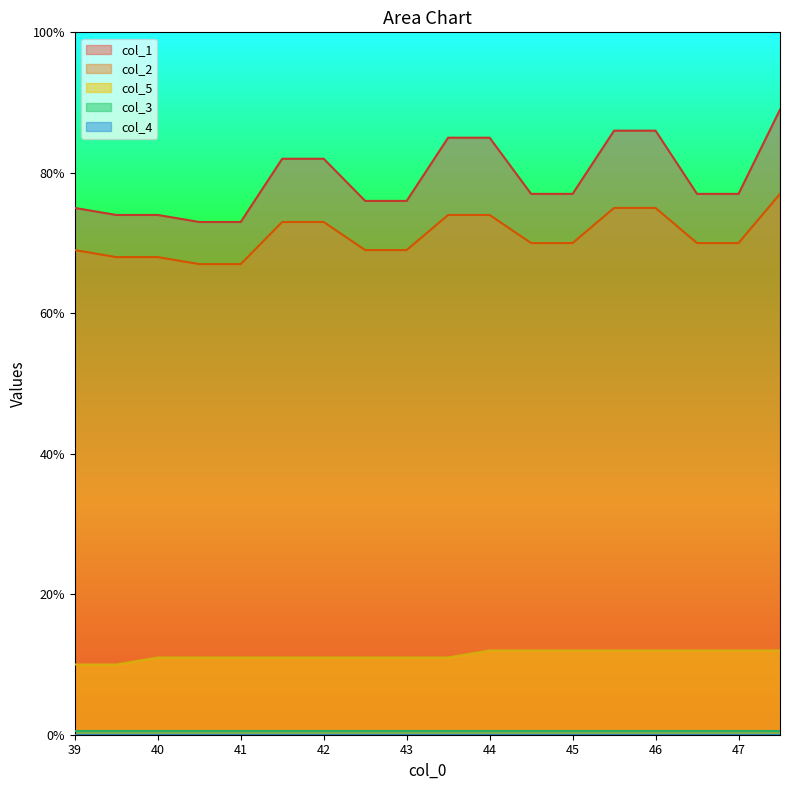

True or false: col_5 and col_1 intersect in this chart.

False